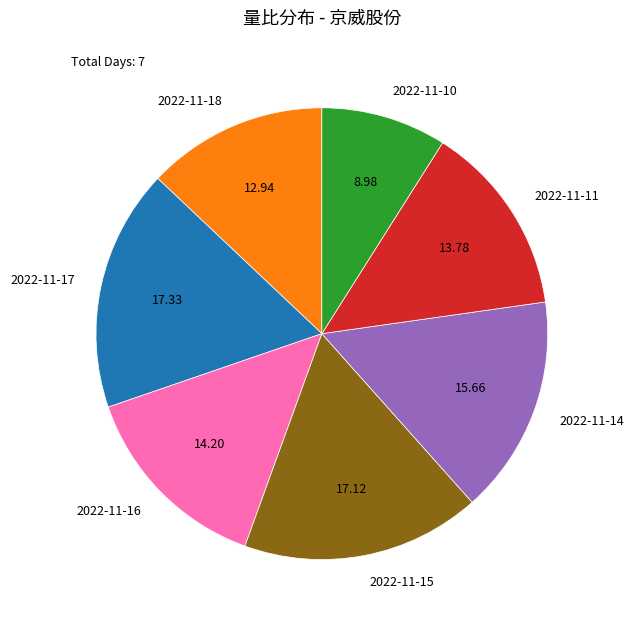

Combined, do 2022-11-18 and 2022-11-11 account for over 50%?

No